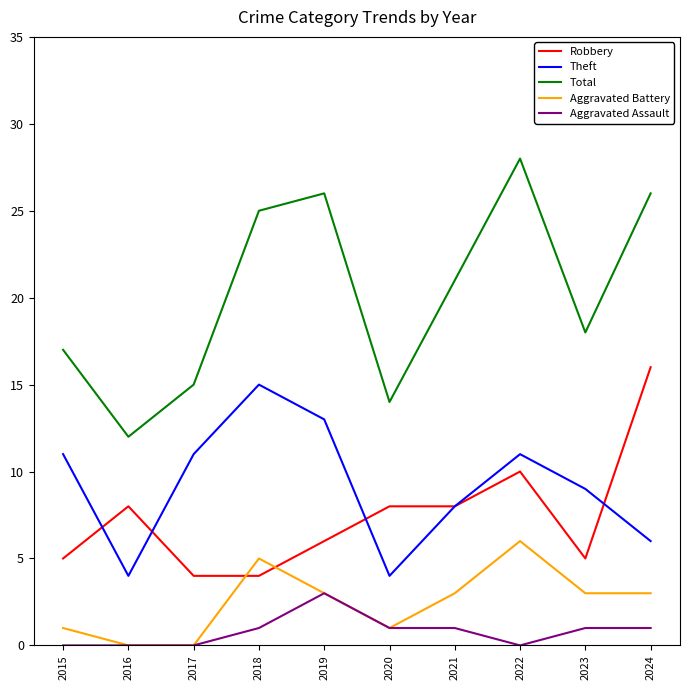

Reading left to right, what are all the values shown in this chart?

Robbery: 5	8	4	4	6	8	8	10	5	16
Theft: 11	4	11	15	13	4	8	11	9	6
Total: 17	12	15	25	26	14	21	28	18	26
Aggravated Battery: 1	0	0	5	3	1	3	6	3	3
Aggravated Assault: 0	0	0	1	3	1	1	0	1	1